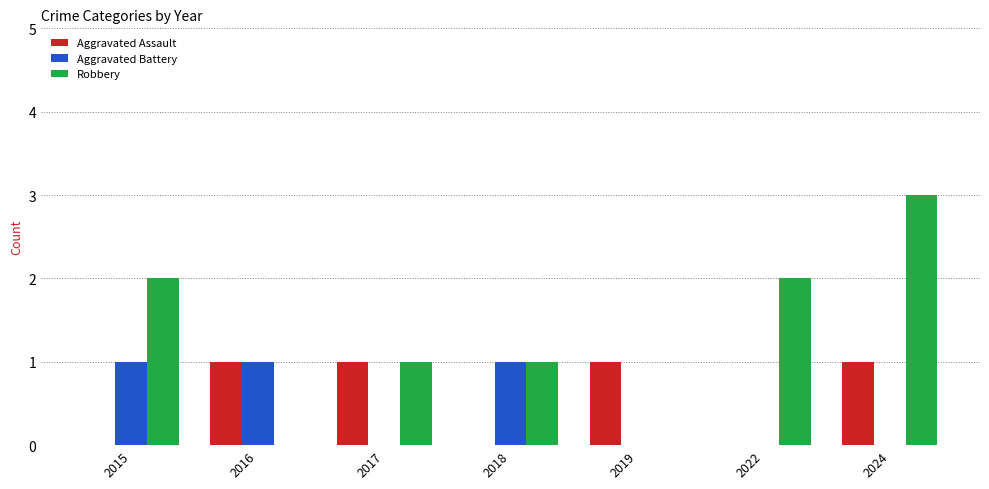

How many series are shown in this chart?

3